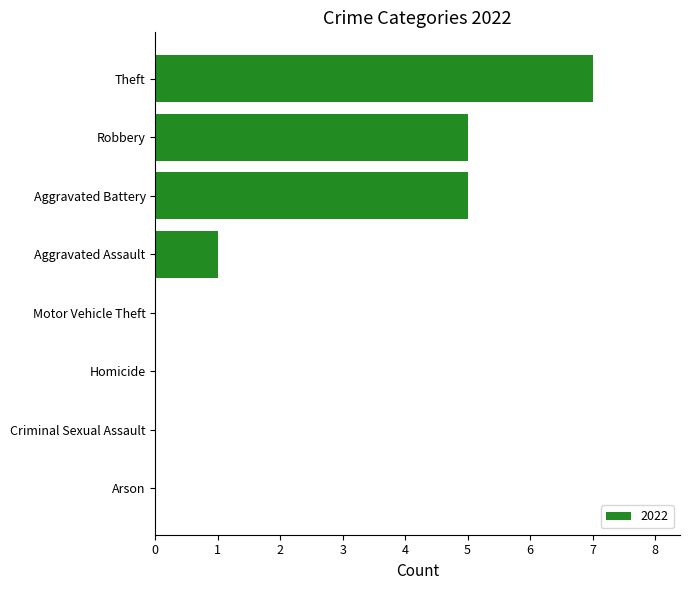

Is it true that the value at Aggravated Battery is 8?

False